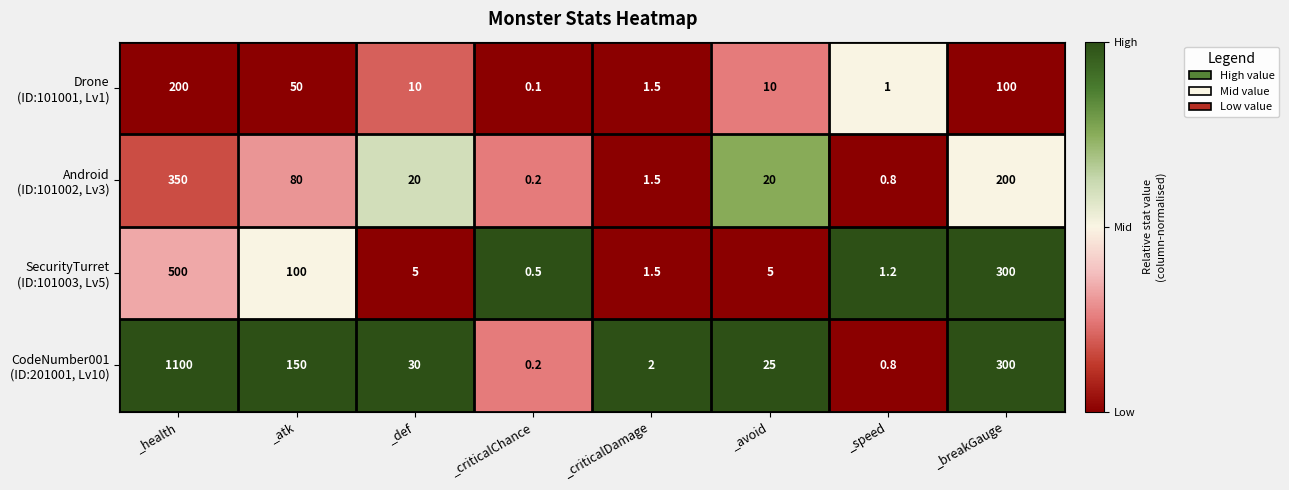

At which category is the sum across all series the highest?

_health